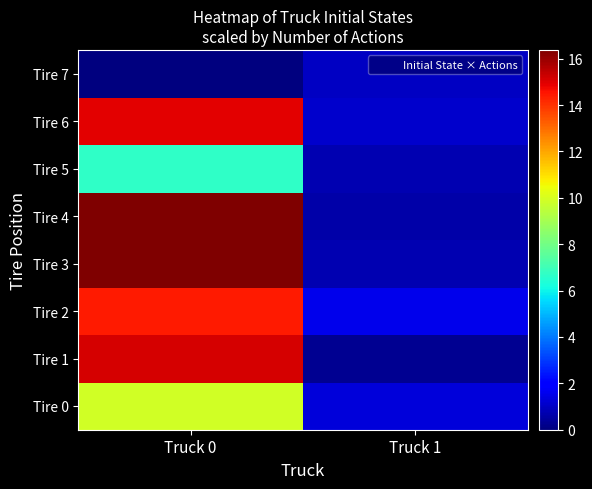

What is the spread (max minus min) of values at Truck 0?

16.4